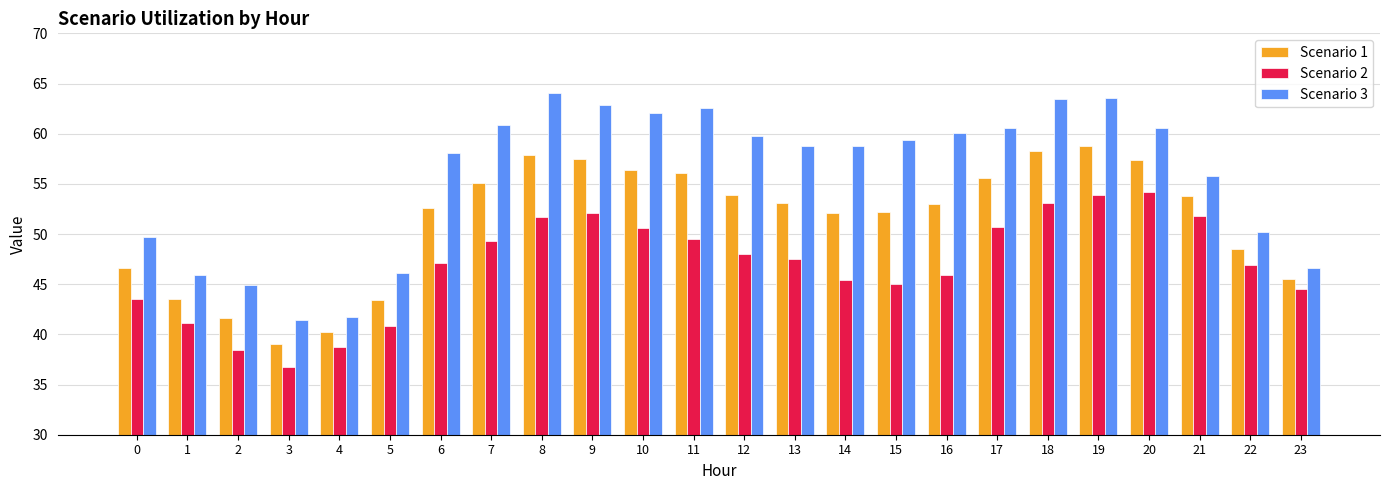

What is the total value across all series at 6?

157.8